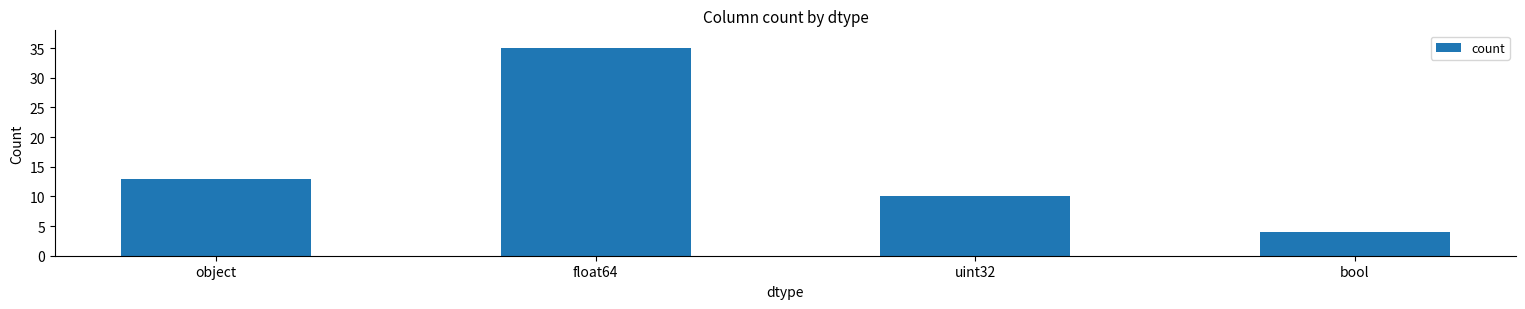

Between float64 and object, which is larger?

float64